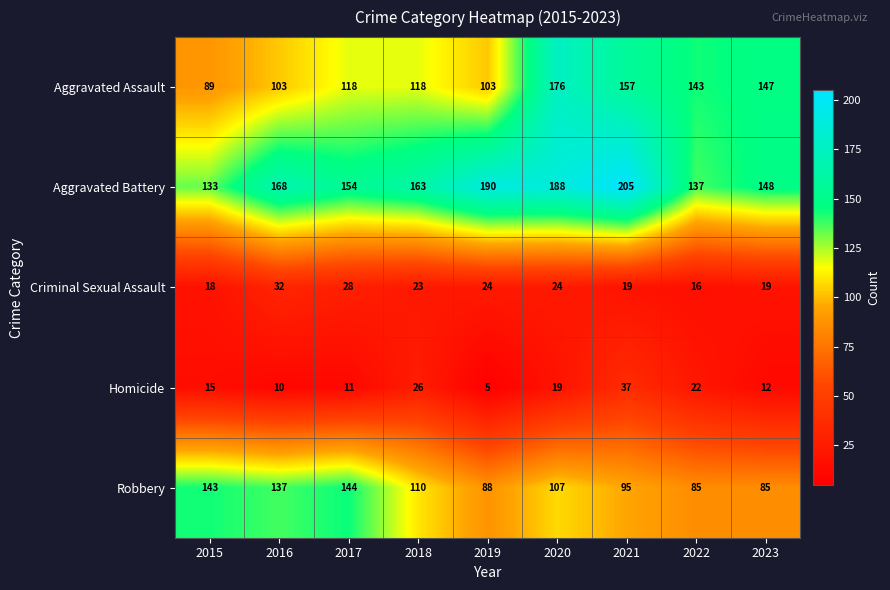

What is the difference between the highest and lowest values at 2018?

140